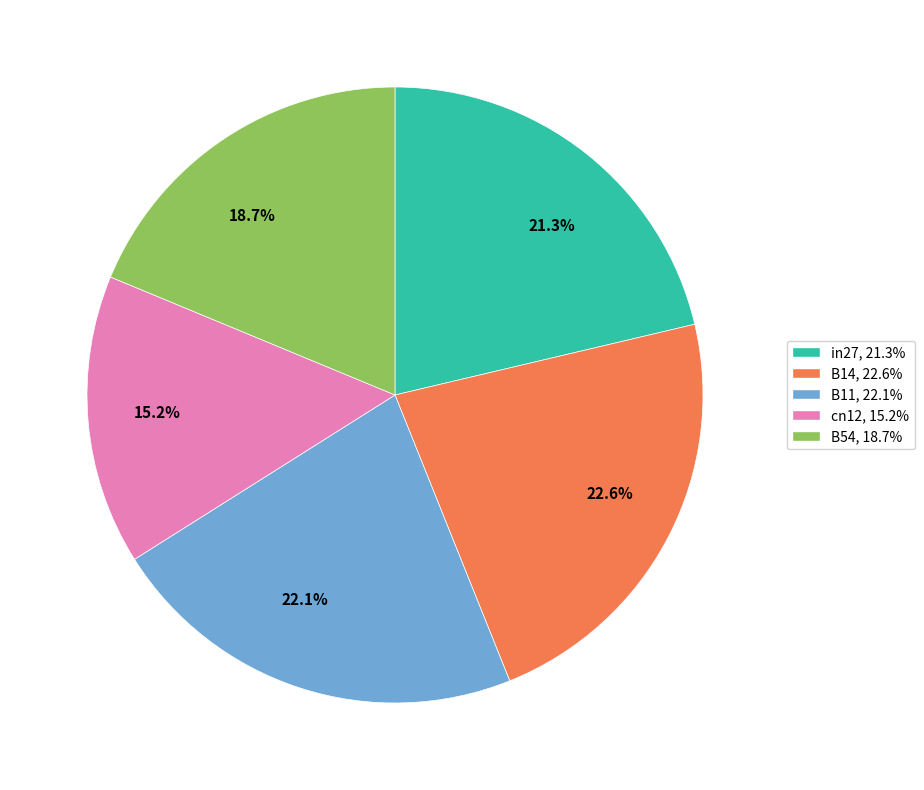

Is there any slice that represents more than half of the pie?

No